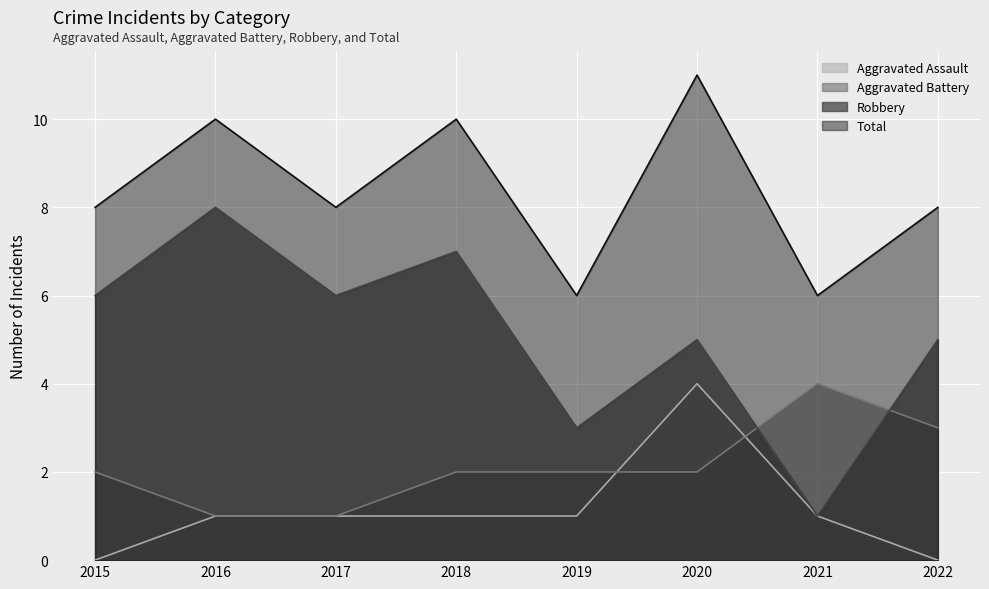

Rank the series by their maximum value, from lowest to highest.

Aggravated Assault, Aggravated Battery, Robbery, Total